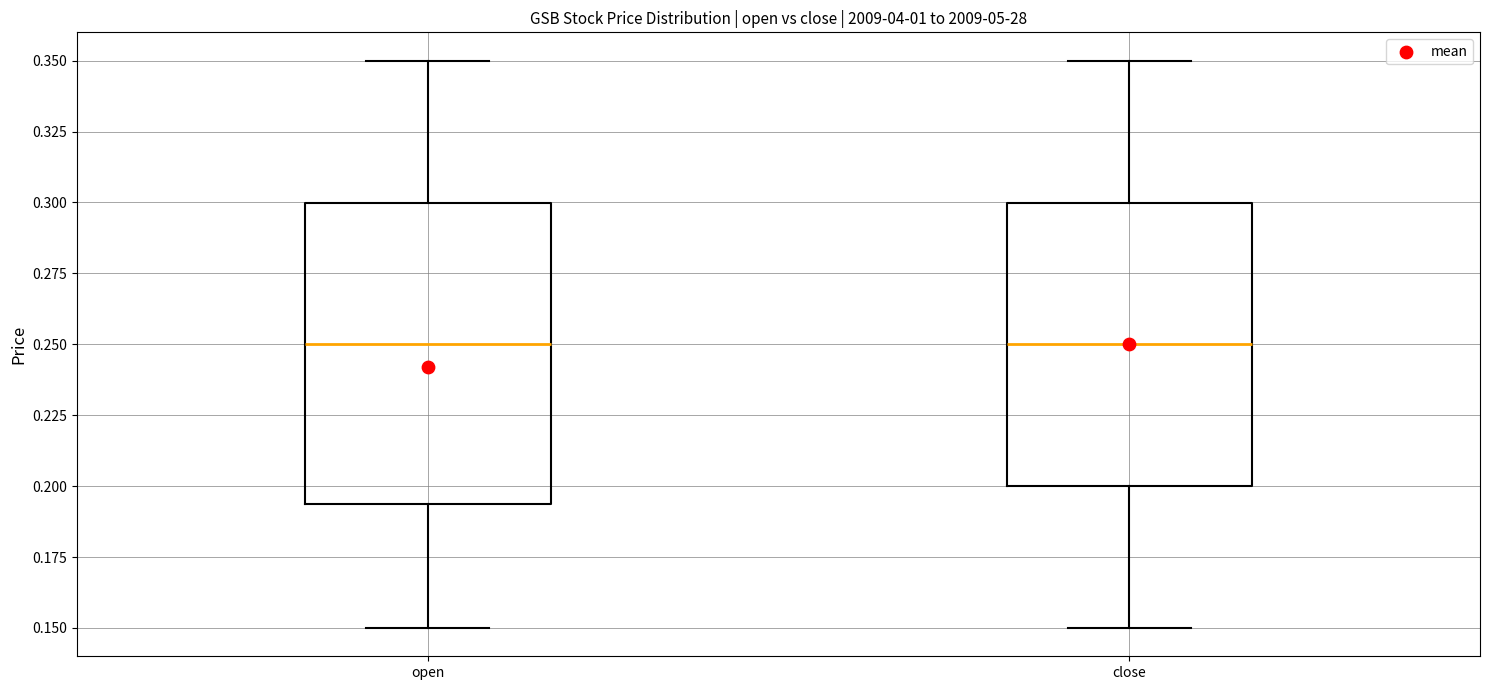

Where does the median line of the box for close sit on the y-axis? The values are not printed on the chart, so give them approximately, as read against the axis.

0.250